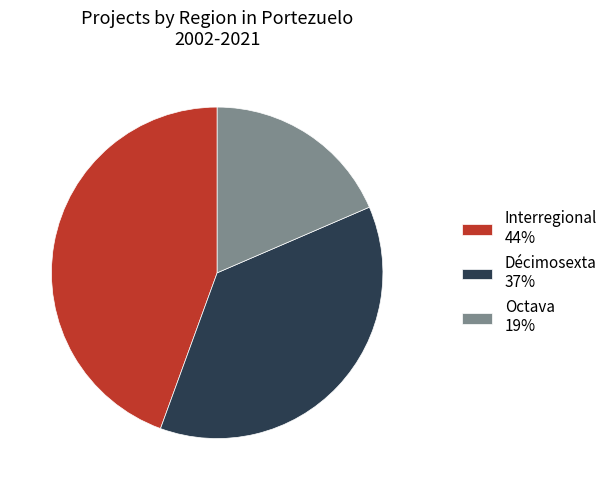

Count the number of slices in the pie.

3